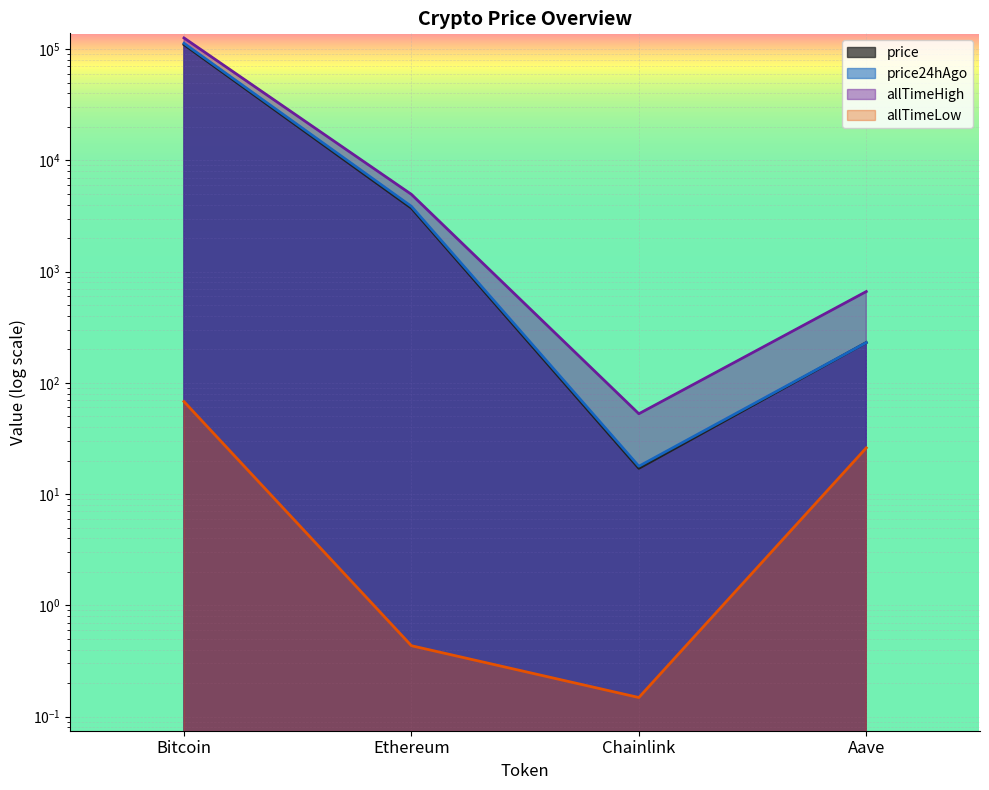

At Chainlink, list the series in order from largest to smallest.

allTimeHigh, price24hAgo, price, allTimeLow